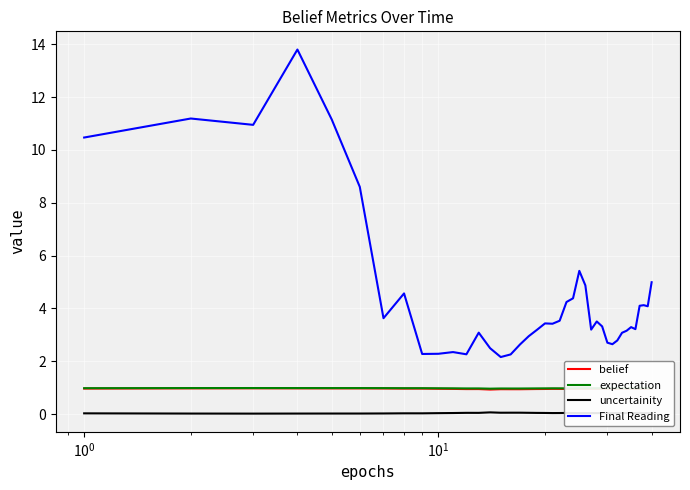

True or false: Final Reading and belief cross at least once.

False